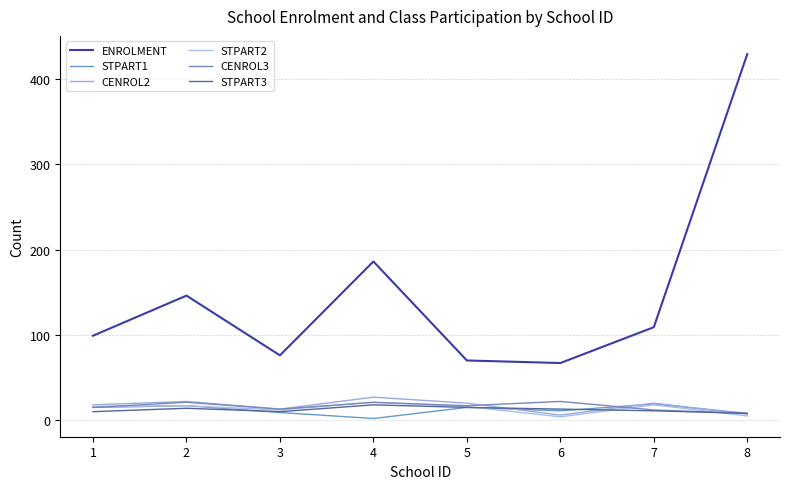

Where is the first local maximum for STPART1?

2